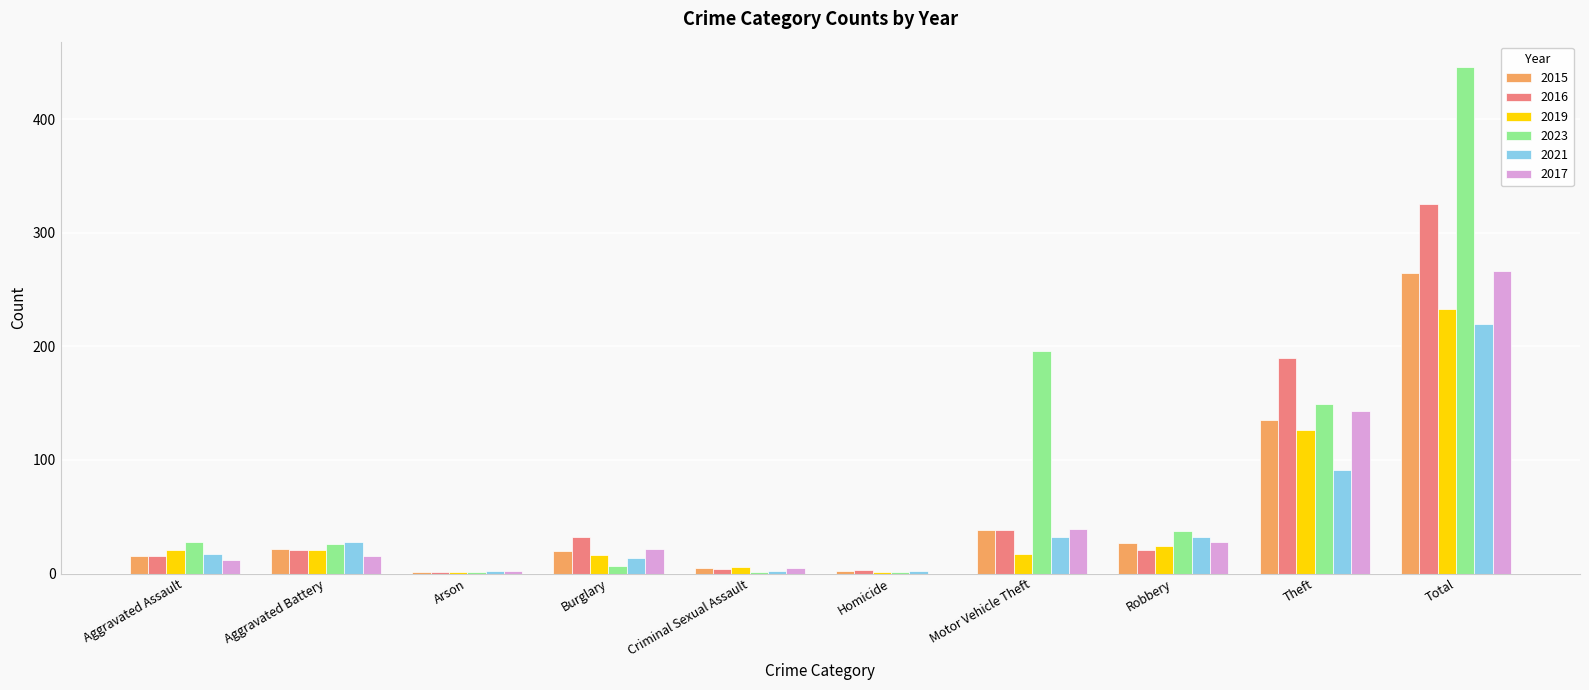

Which series changed the most between Aggravated Assault and Theft?

2016